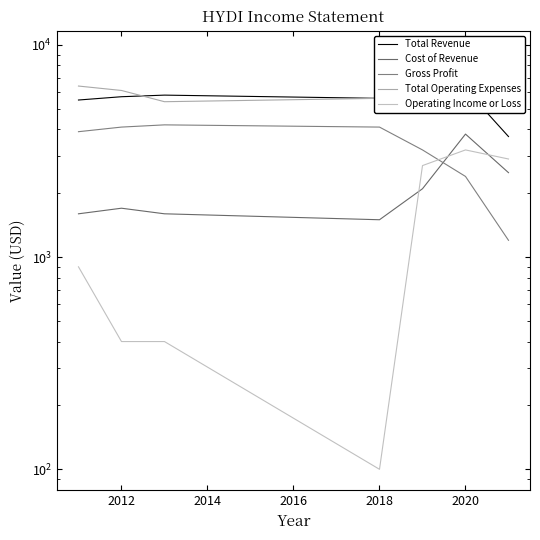

At how many categories does at least one series exceed 1935?

7